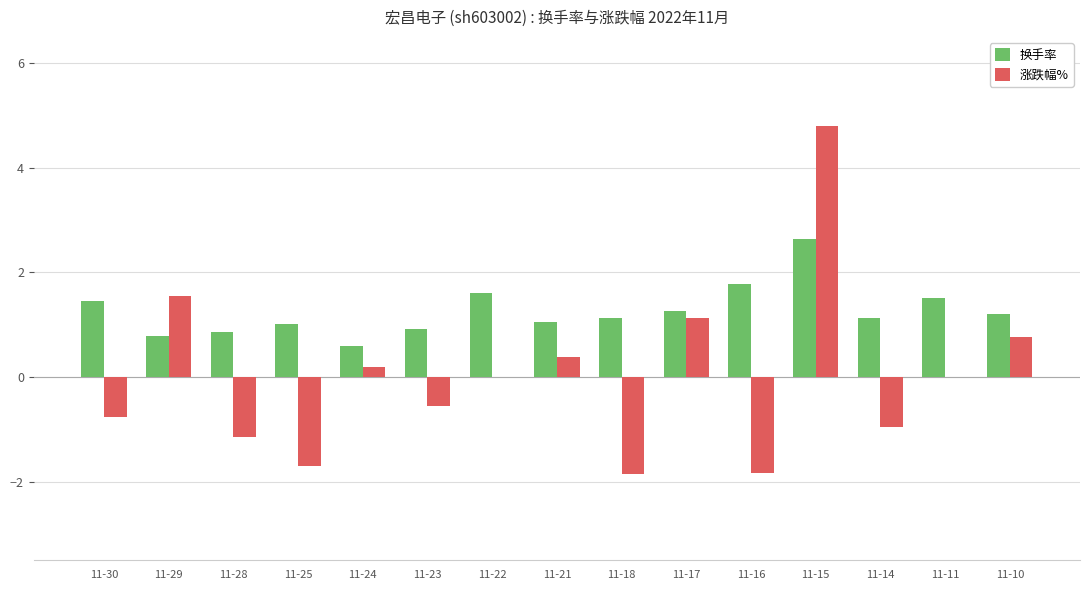

Which series has the largest total across all categories?

换手率